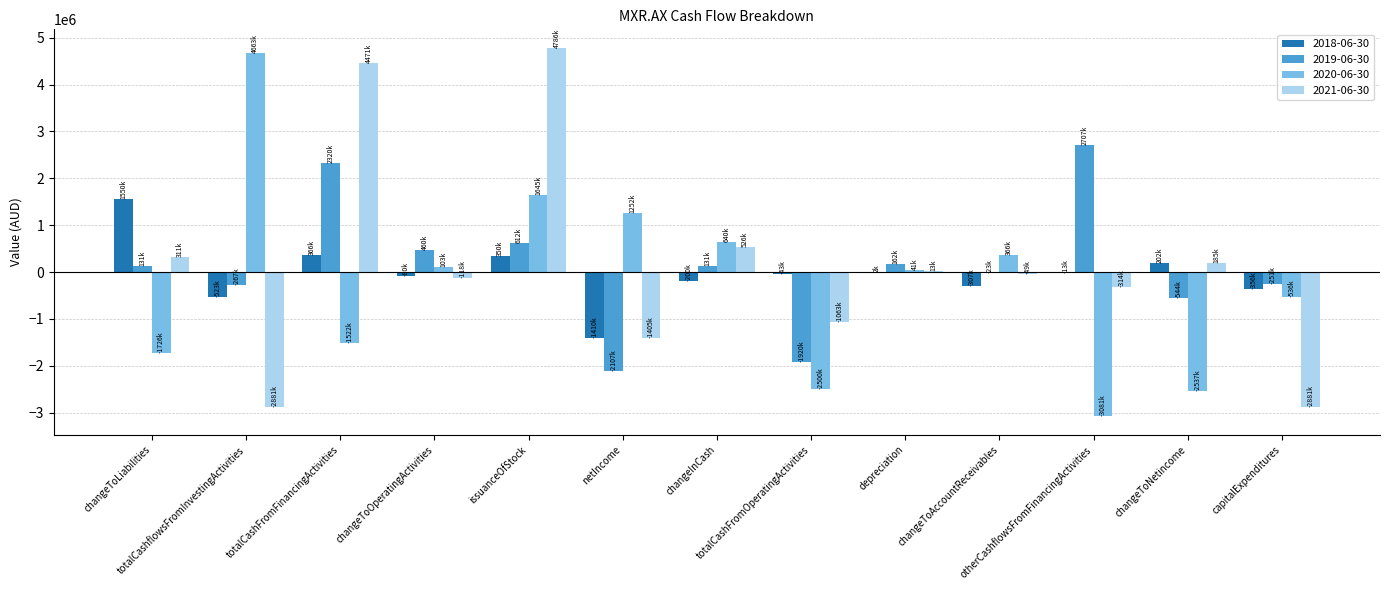

What are all the series names shown in the legend?

2018-06-30, 2019-06-30, 2020-06-30, 2021-06-30